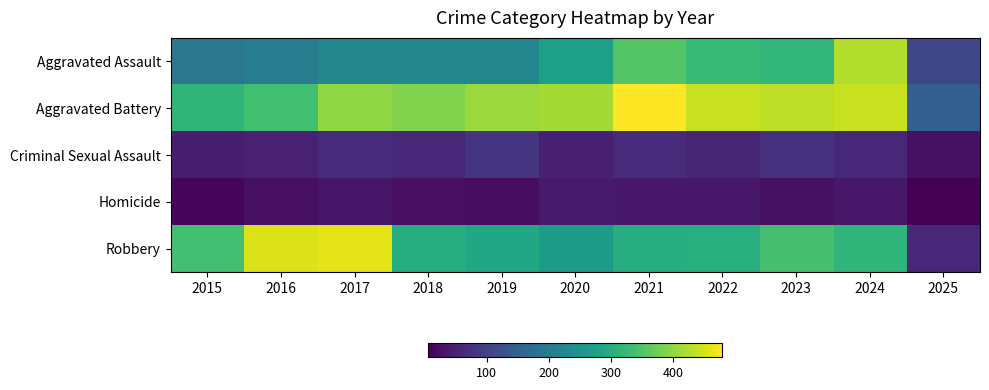

Between 2015 and 2024, which is larger?

2024